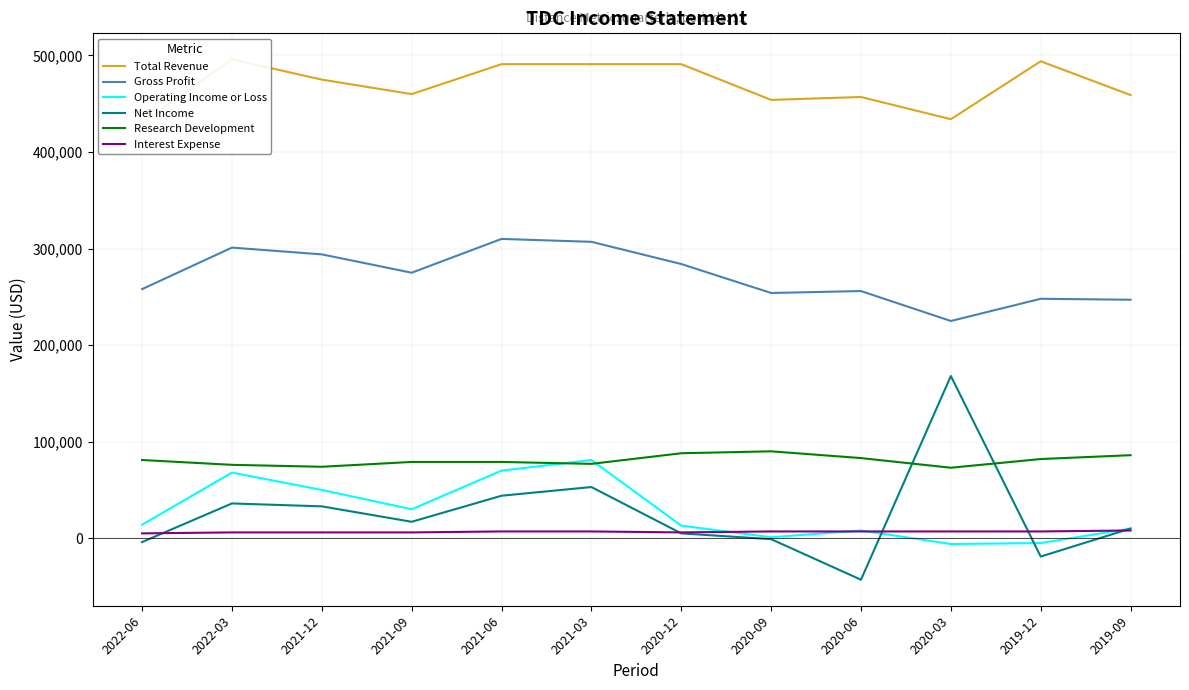

How many series are shown in this chart?

6